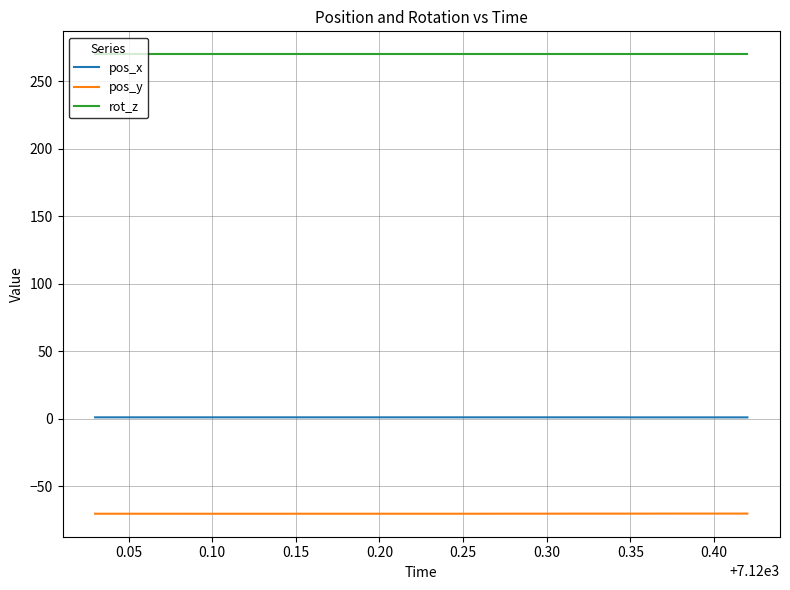

What is the minimum value shown in the chart?

-70.5